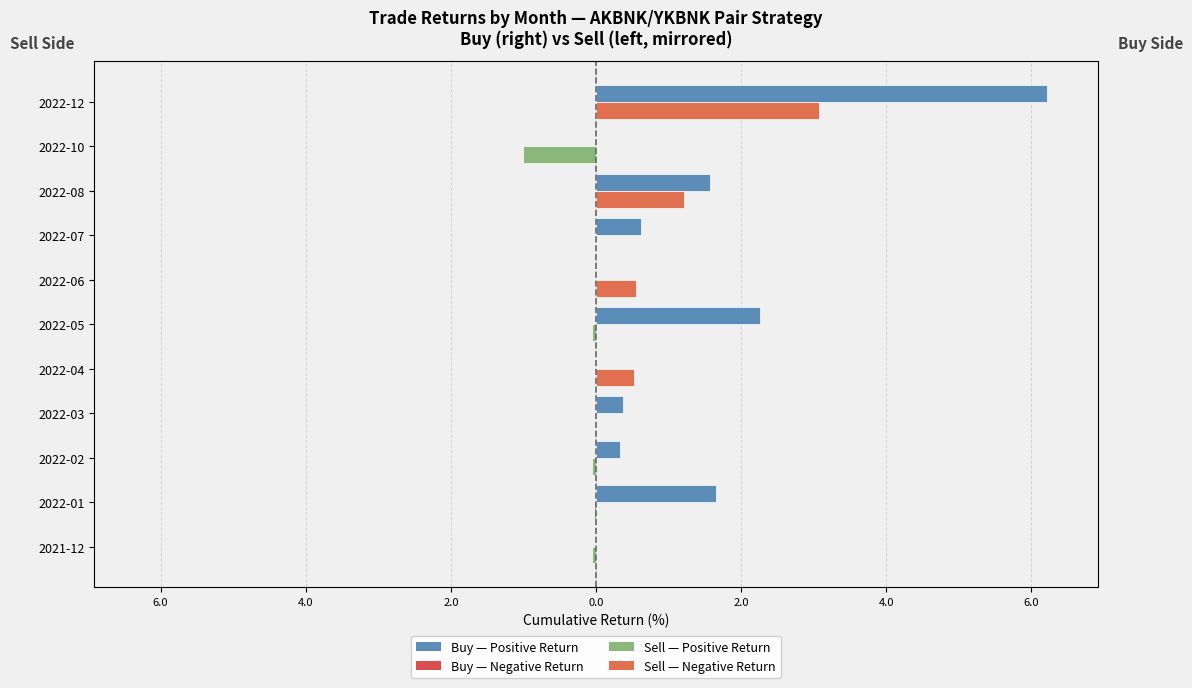

True or false: Sell (mirrored) has a value of -1.5 at 2022-07.

False